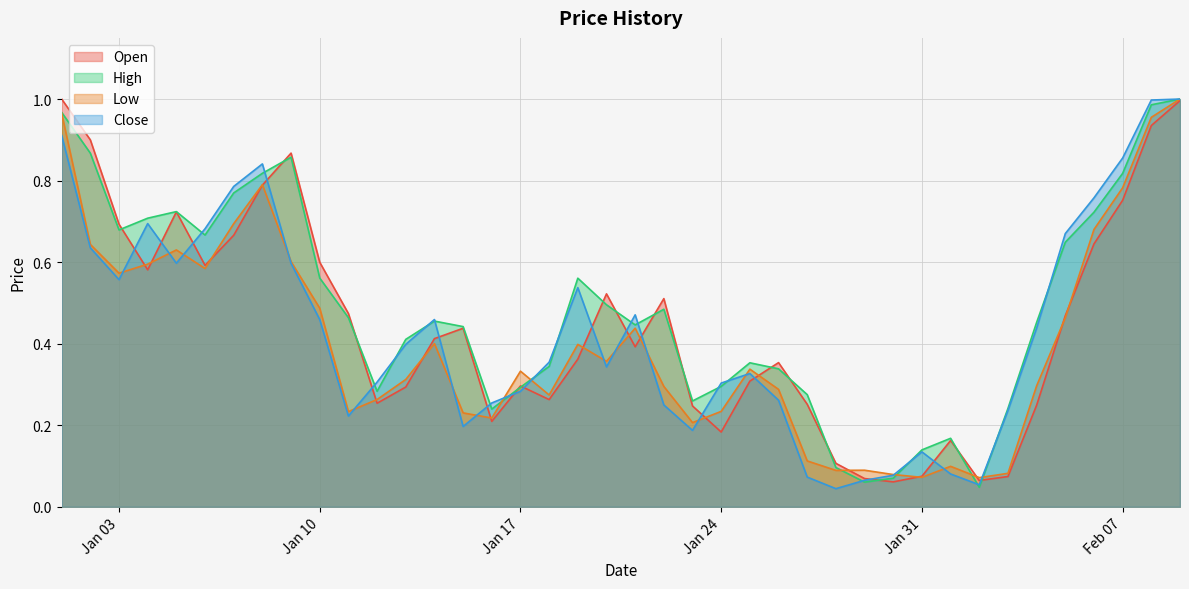

How many lines are shown in the chart?

4